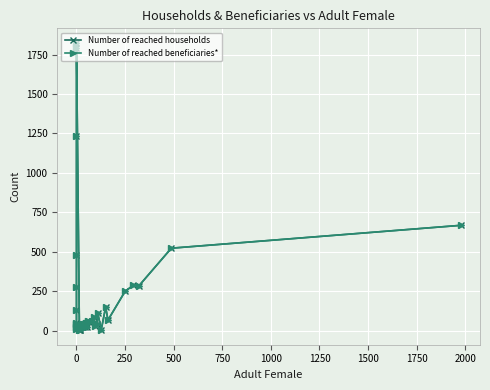

True or false: Number of reached beneficiaries* and Number of reached households cross at least once.

False